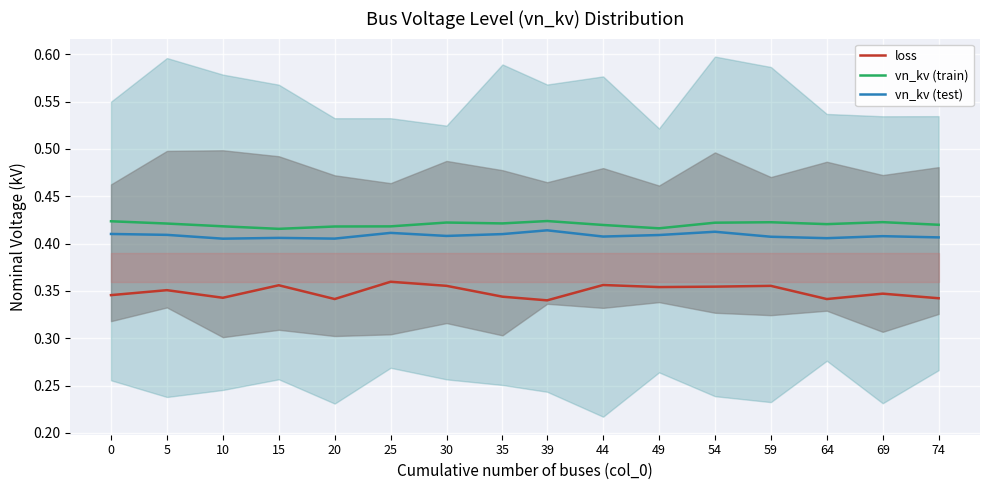

What is the greatest value displayed?

0.4